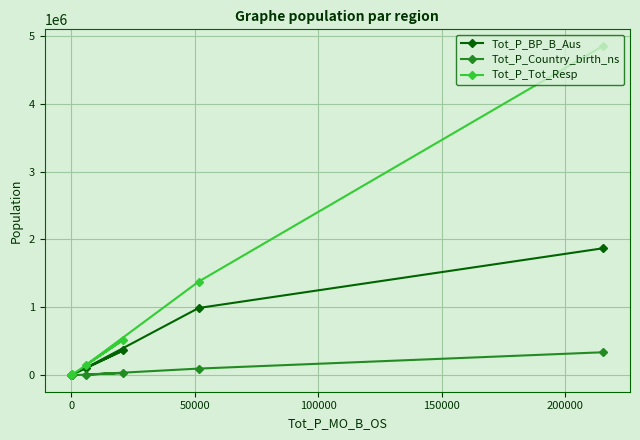

What is the difference between the second highest and second lowest values in the Tot_P_Country_birth_ns series?

95233